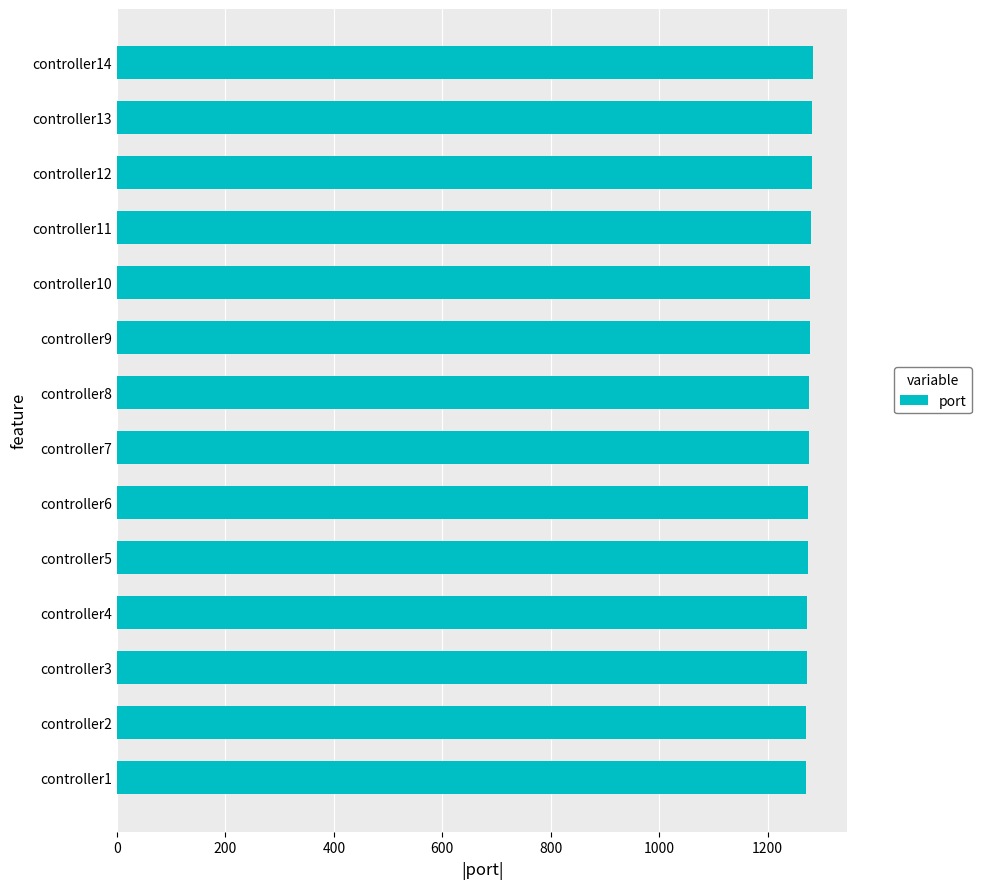

Is it true that the value at controller4 is 1273?

True